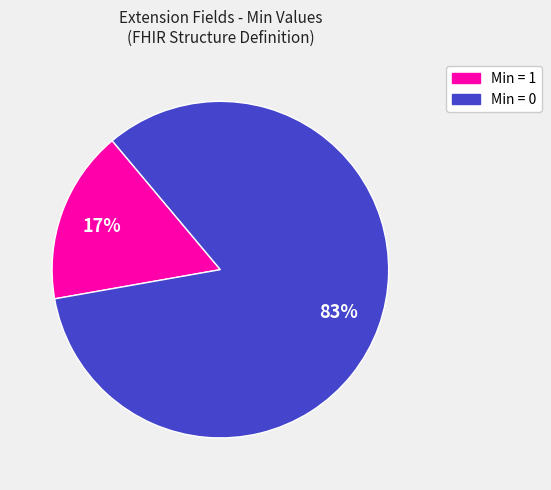

Is there a majority slice in this chart?

Yes